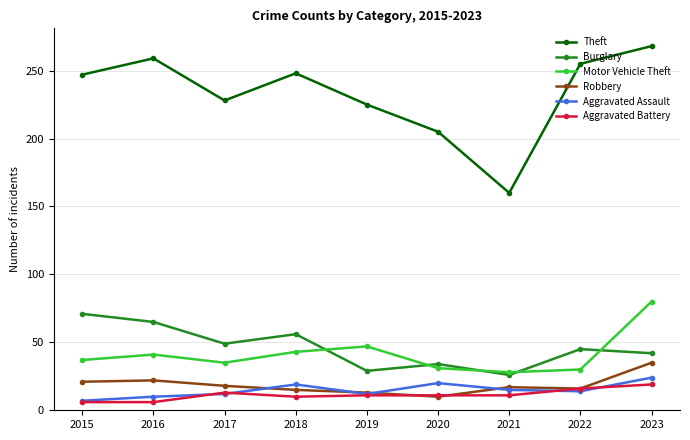

Which category has the highest value across all series?

2023